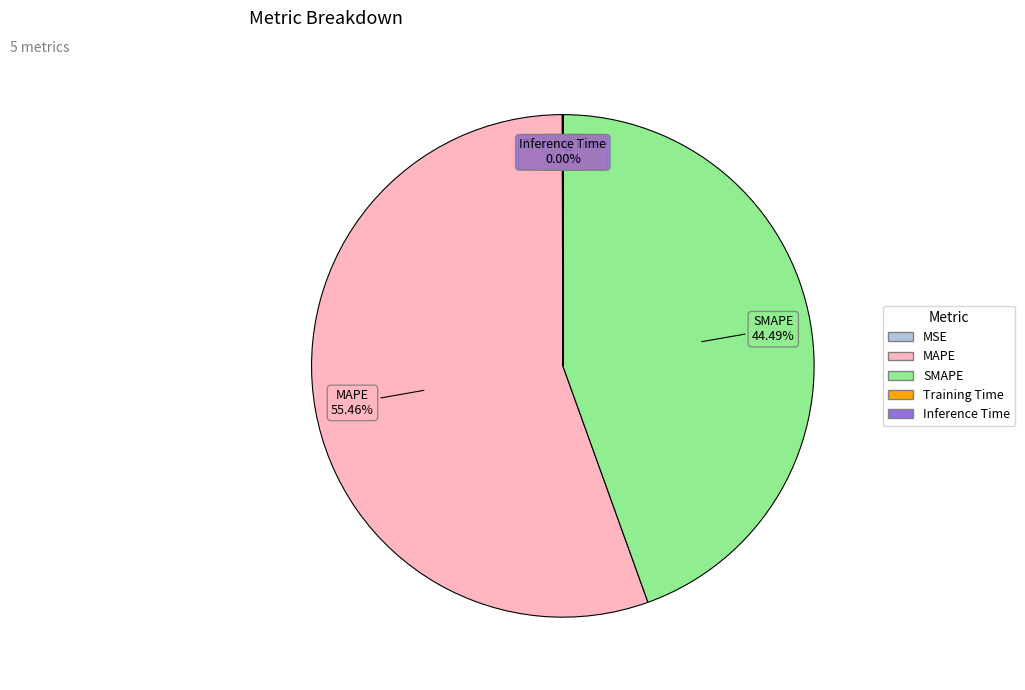

Which category has the biggest portion of the pie?

MAPE